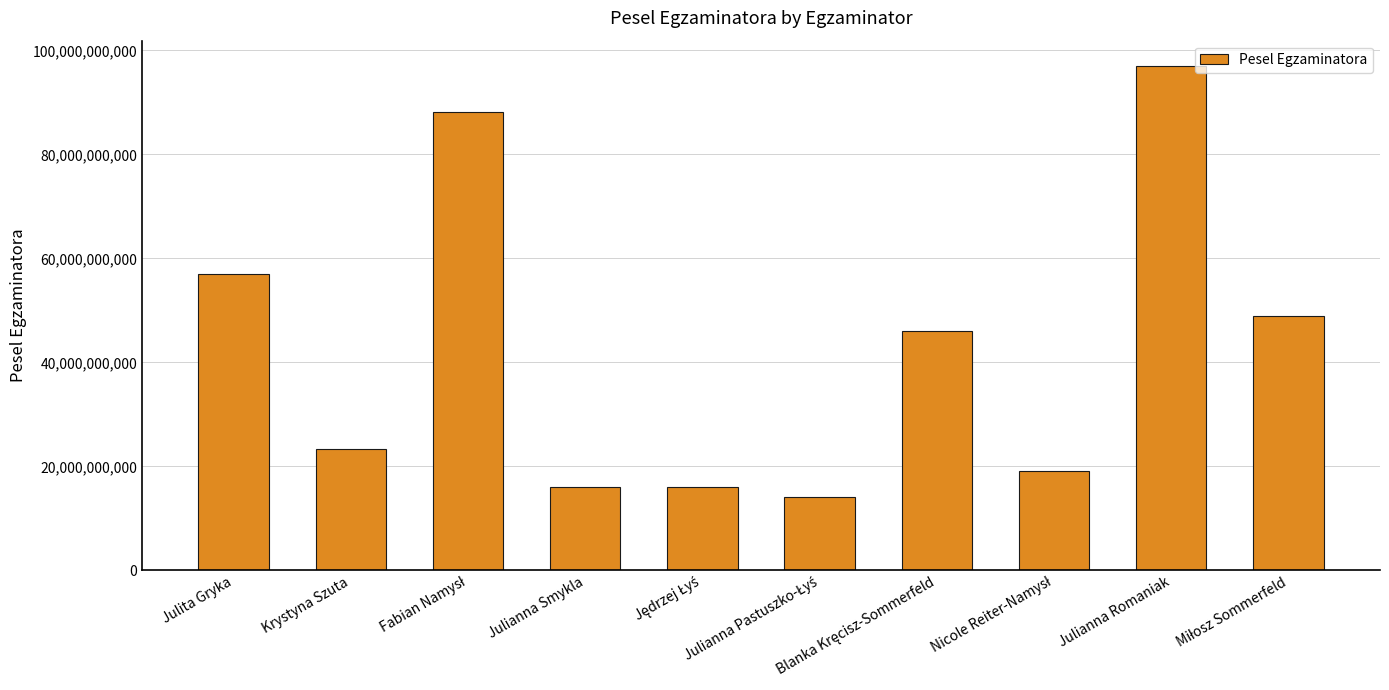

What is the smallest value displayed?

14040288601